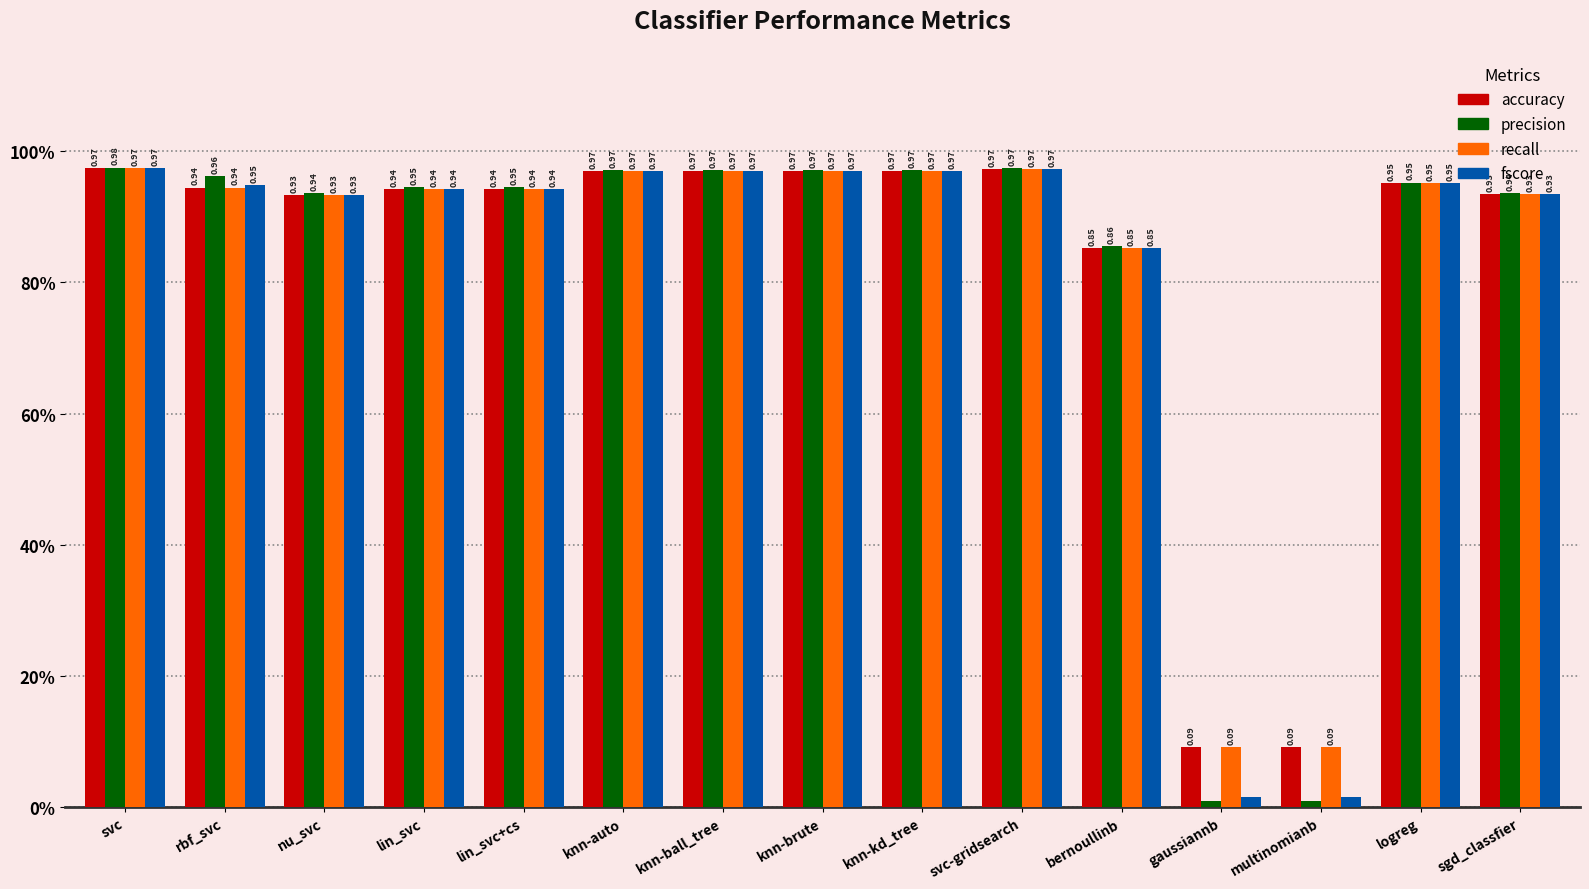

Are the bars horizontal?

No